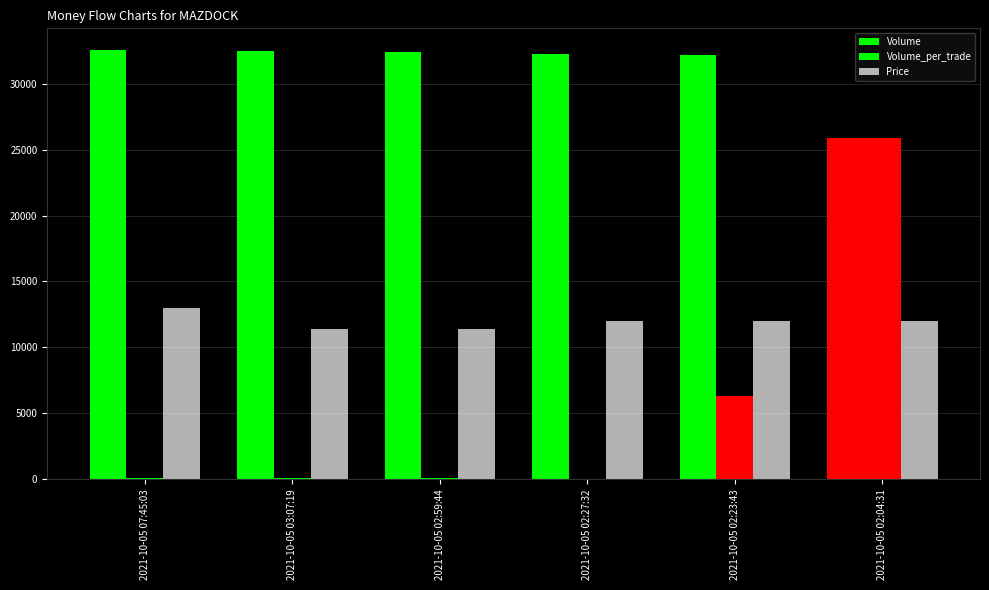

Count the number of categories in the chart.

6